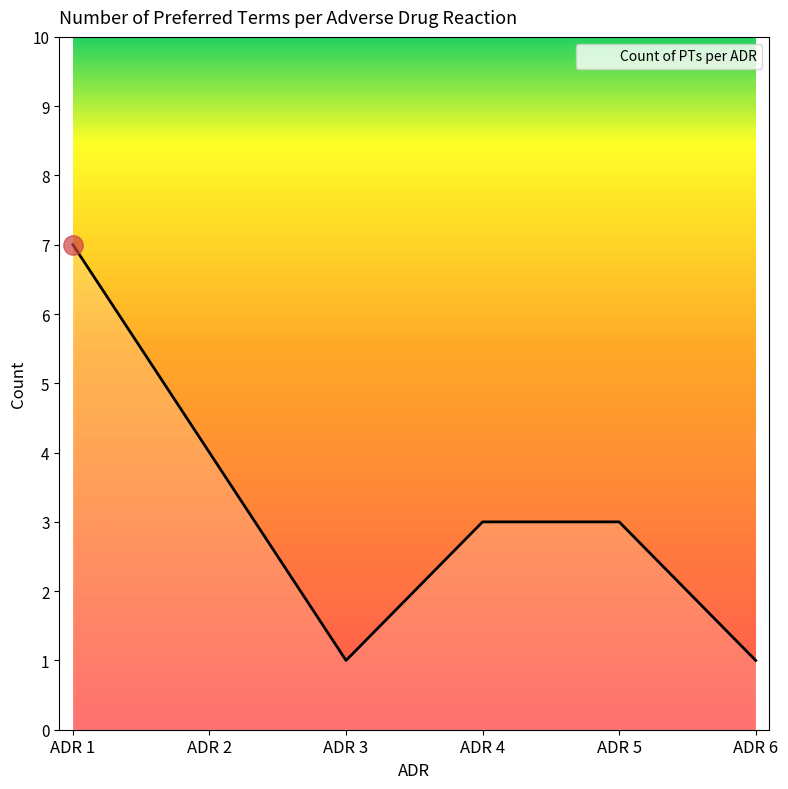

How many distinct data groups are displayed?

1